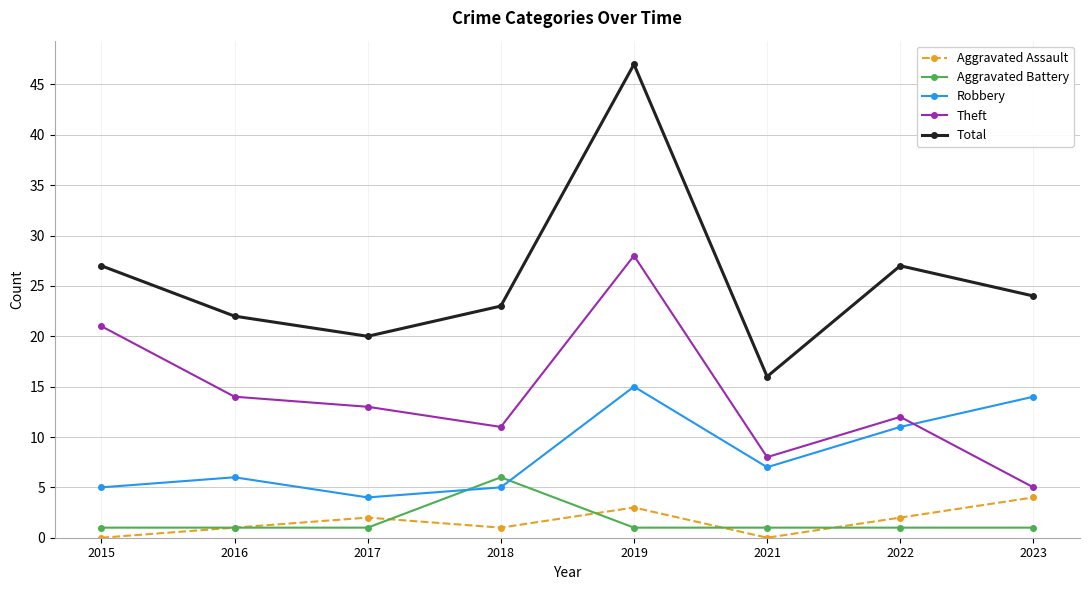

True or false: Total and Robbery cross at least once.

False